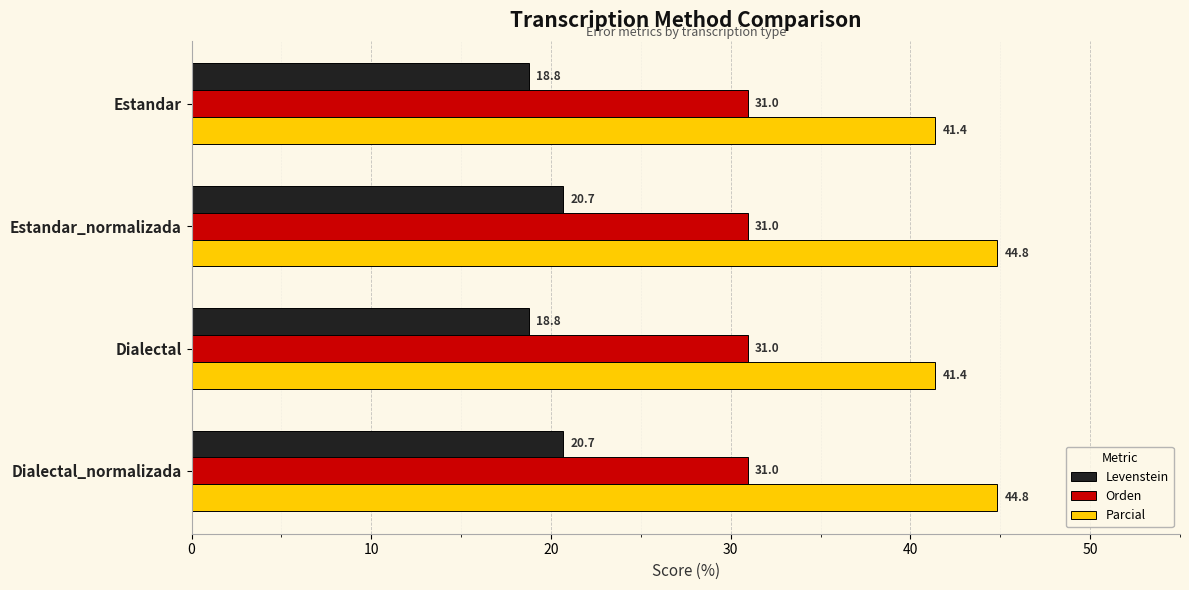

How many categories are shown in the chart?

4